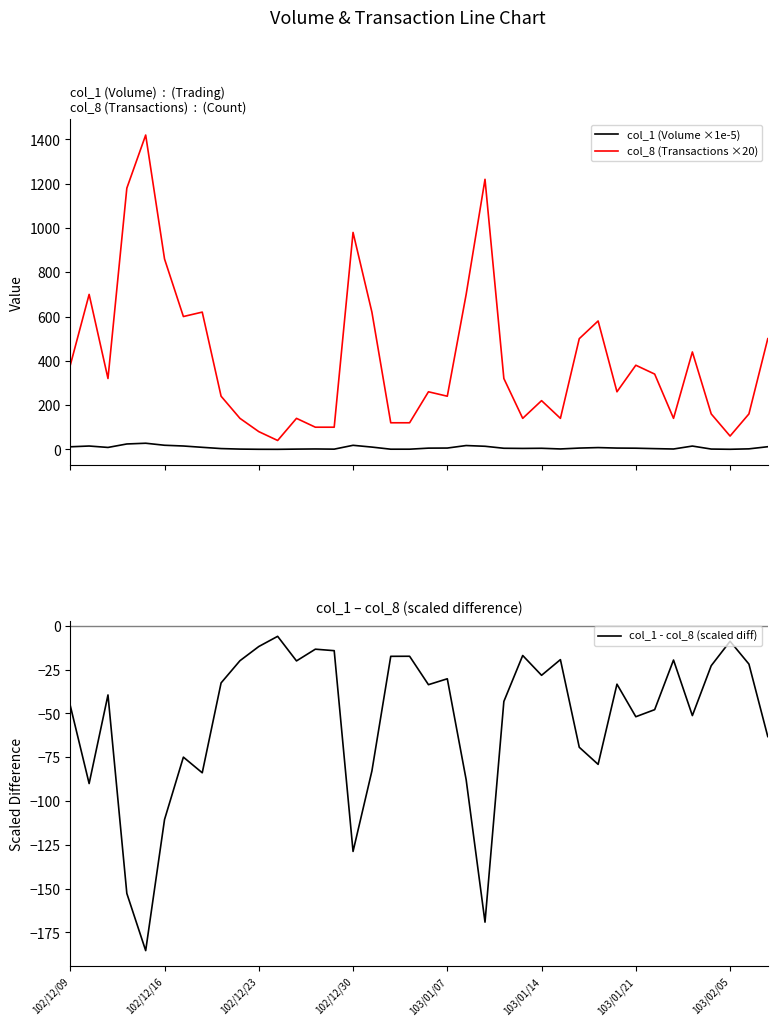

Which series has the largest range (max minus min)?

col_8 (Transactions ×20)